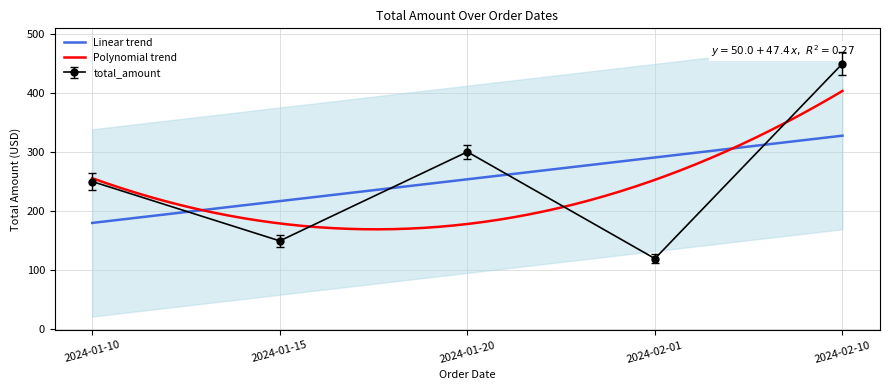

How many data points does each series have?

5